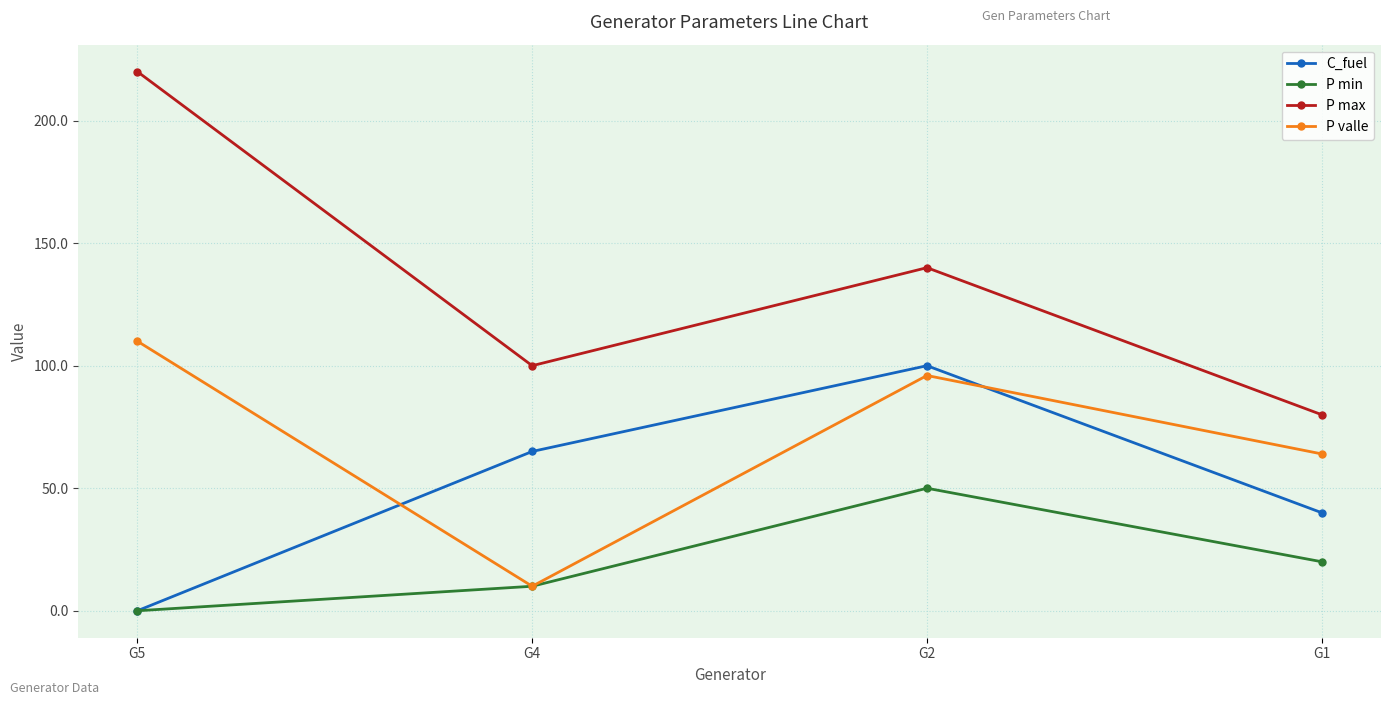

The C_fuel series shows 113 at G4. True or false?

False